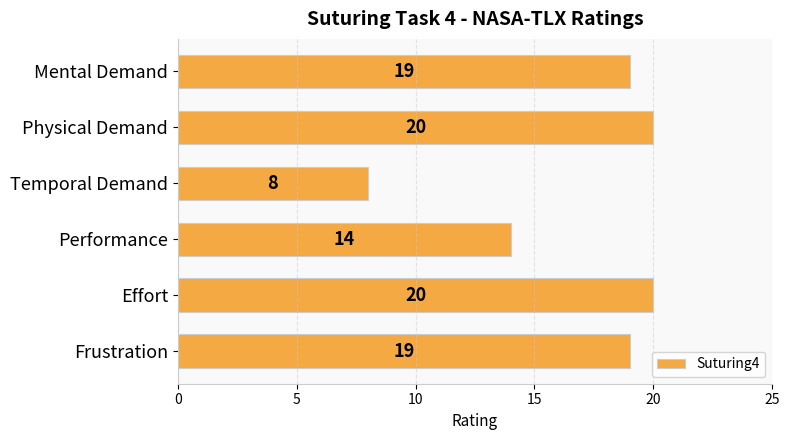

The value at Effort is 20. True or false?

True